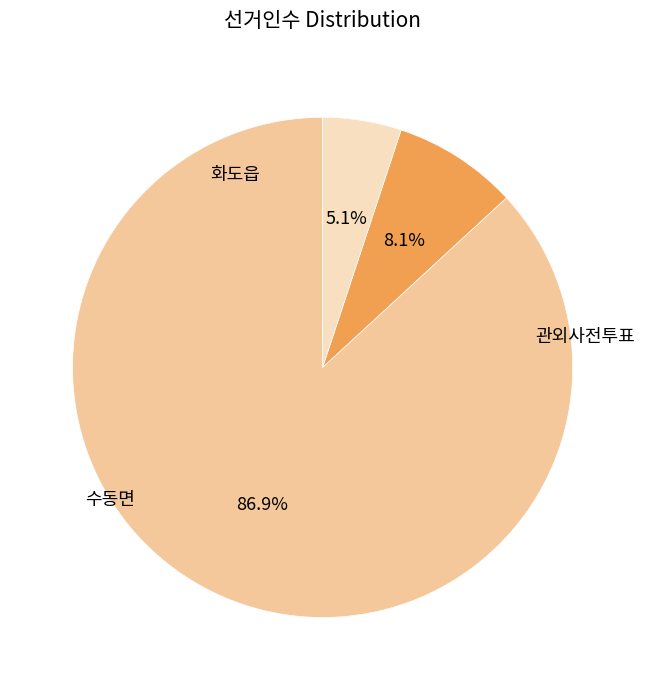

What is the change in value from 수동면 to 관외사전투표?

-2851